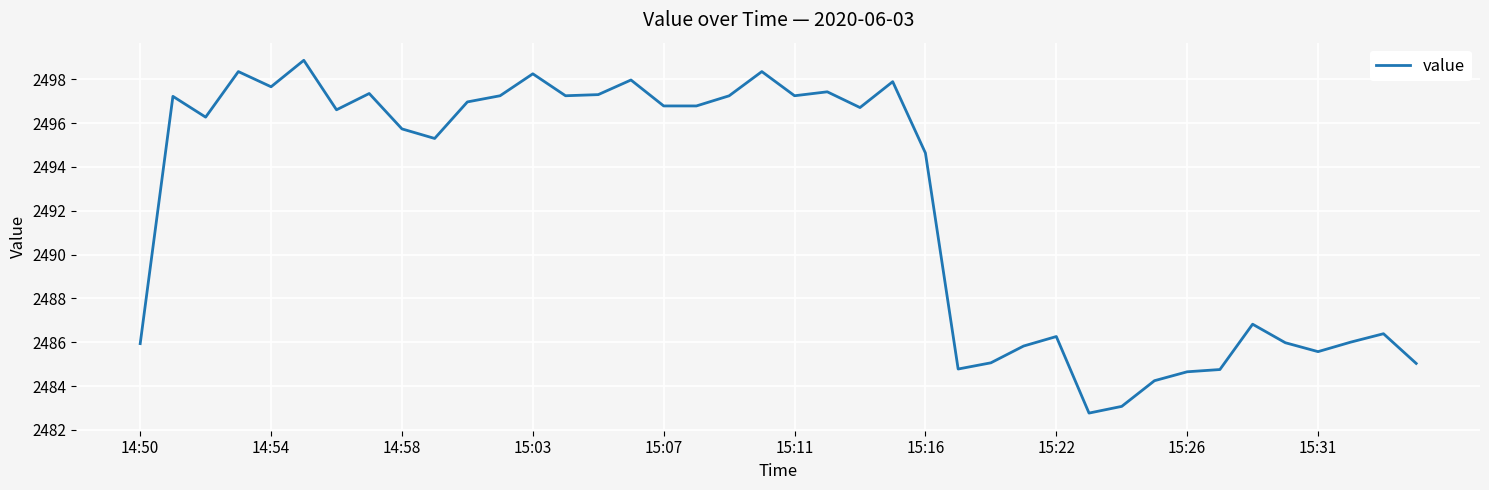

What is the minimum value shown in the chart?

2482.8